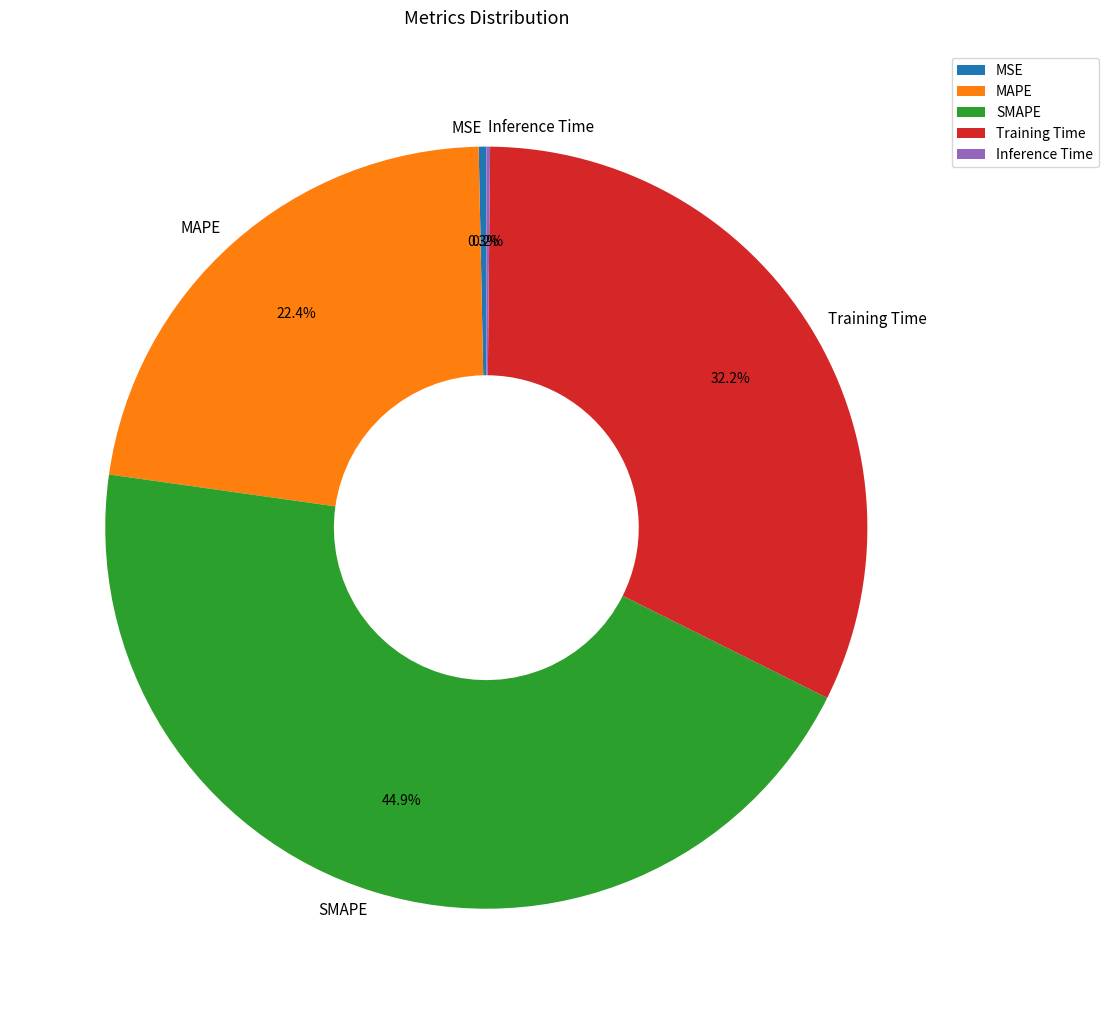

Is the sum of SMAPE and MSE greater than half?

No